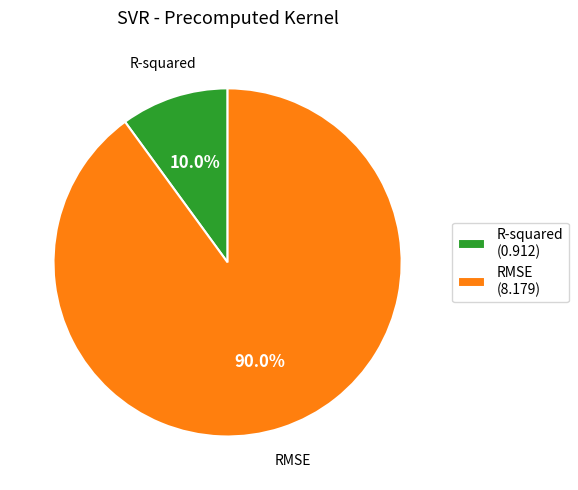

Rank the categories by value from highest to lowest.

RMSE, R-squared